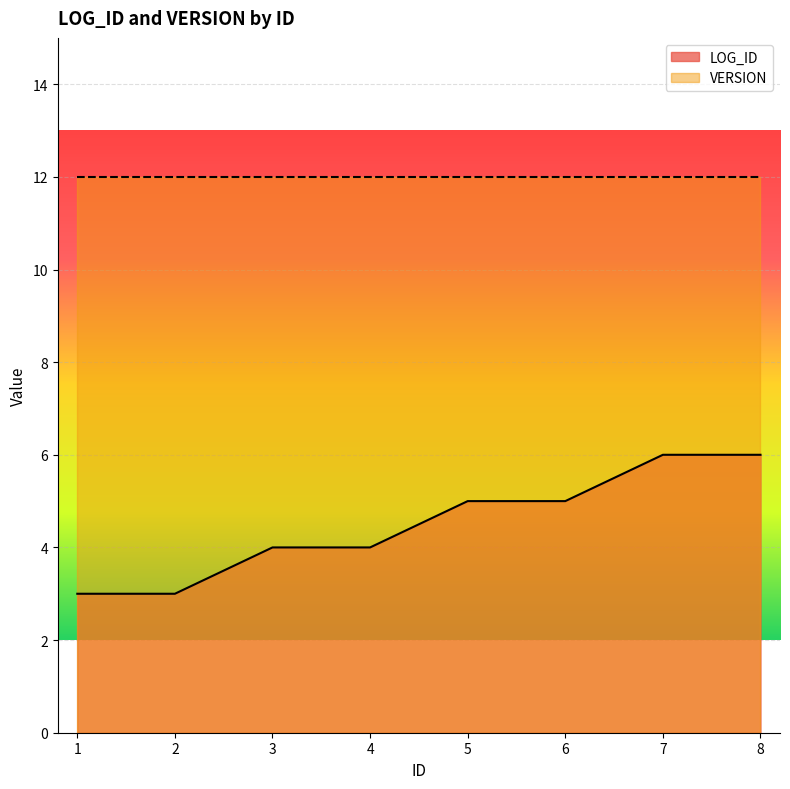

Between 6 and 8, which is larger?

8